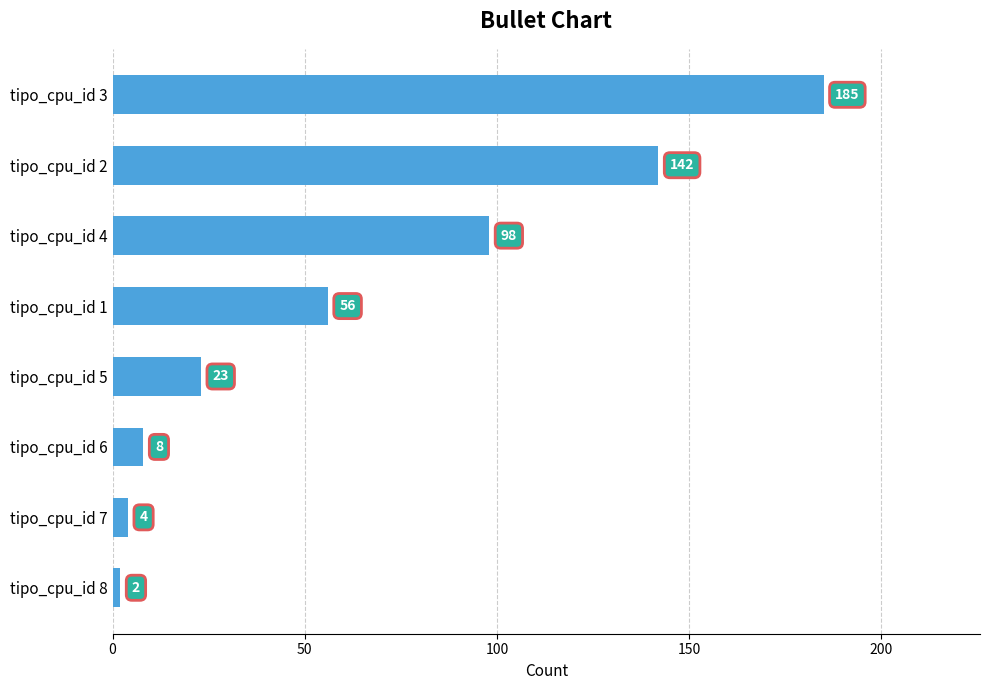

What is the label of the 6th bar from the bottom?

tipo_cpu_id 4